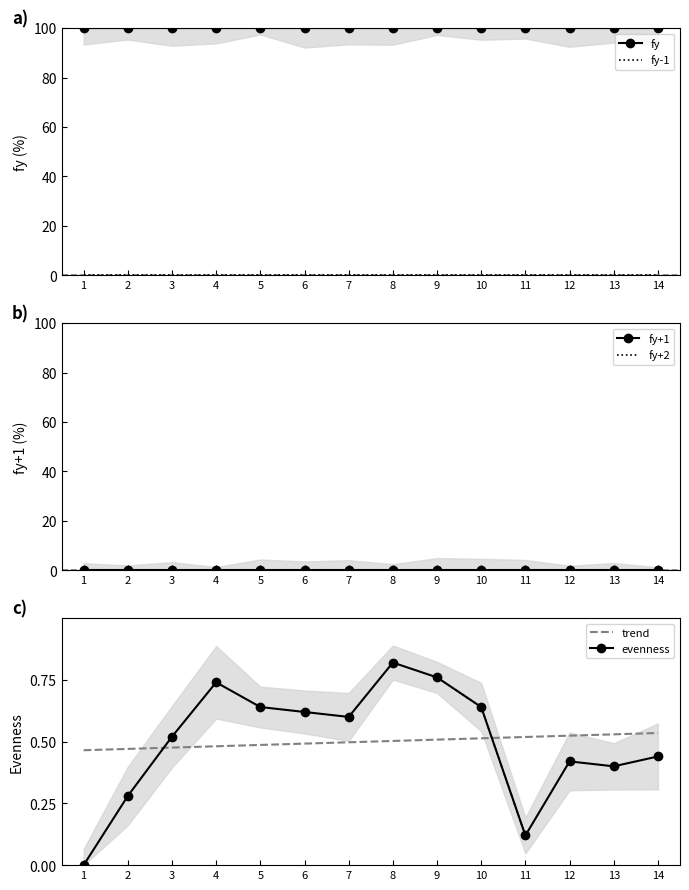

Rank the series by their maximum value, from lowest to highest.

fy-1, fy+1, fy+2, trend, evenness, fy